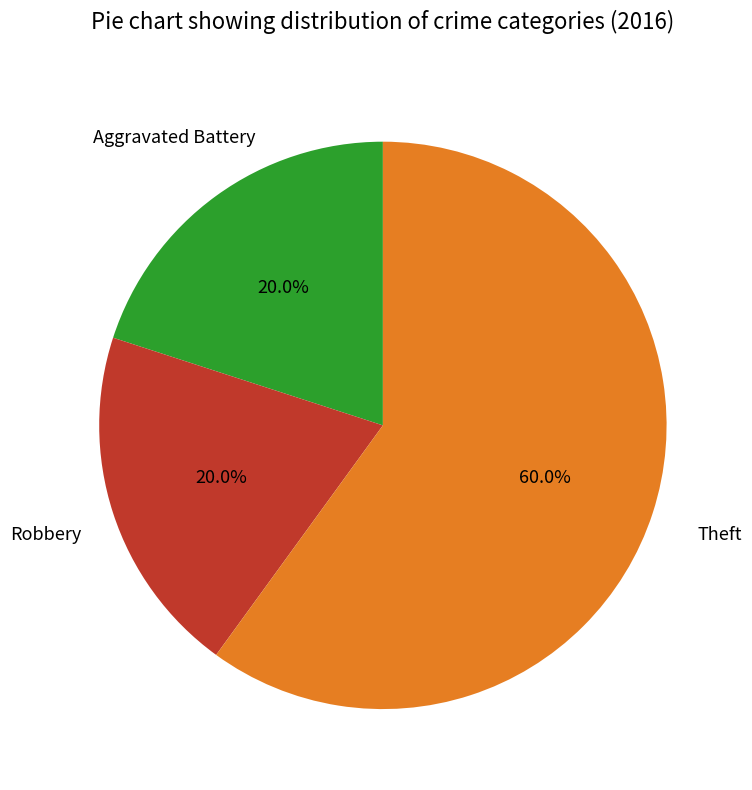

How many segments does this pie chart have?

3